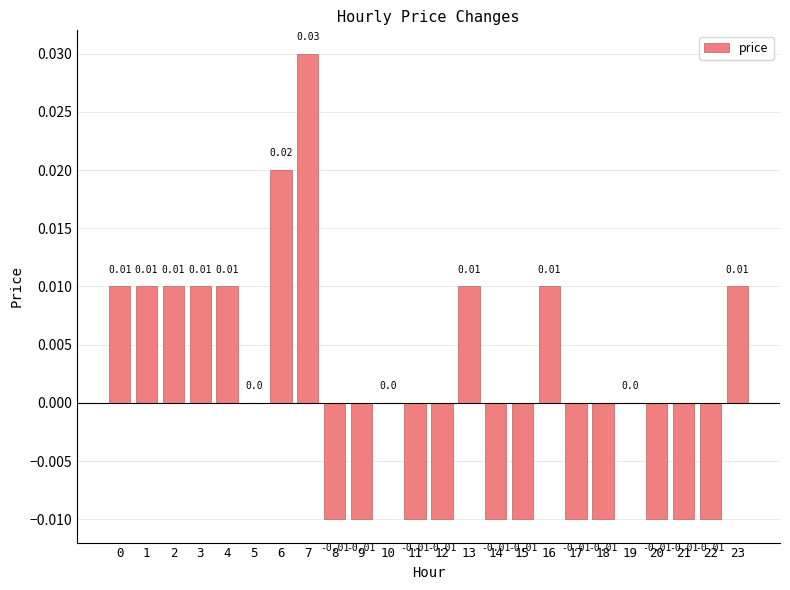

Count the number of categories in the chart.

24